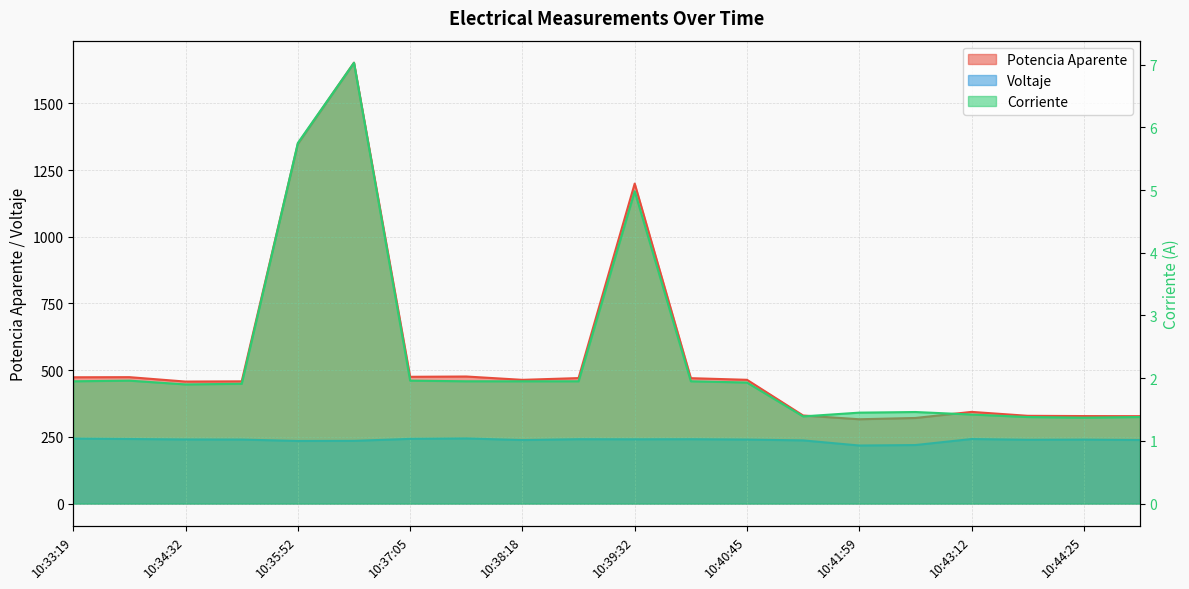

What is the minimum value shown in the chart?

1.4